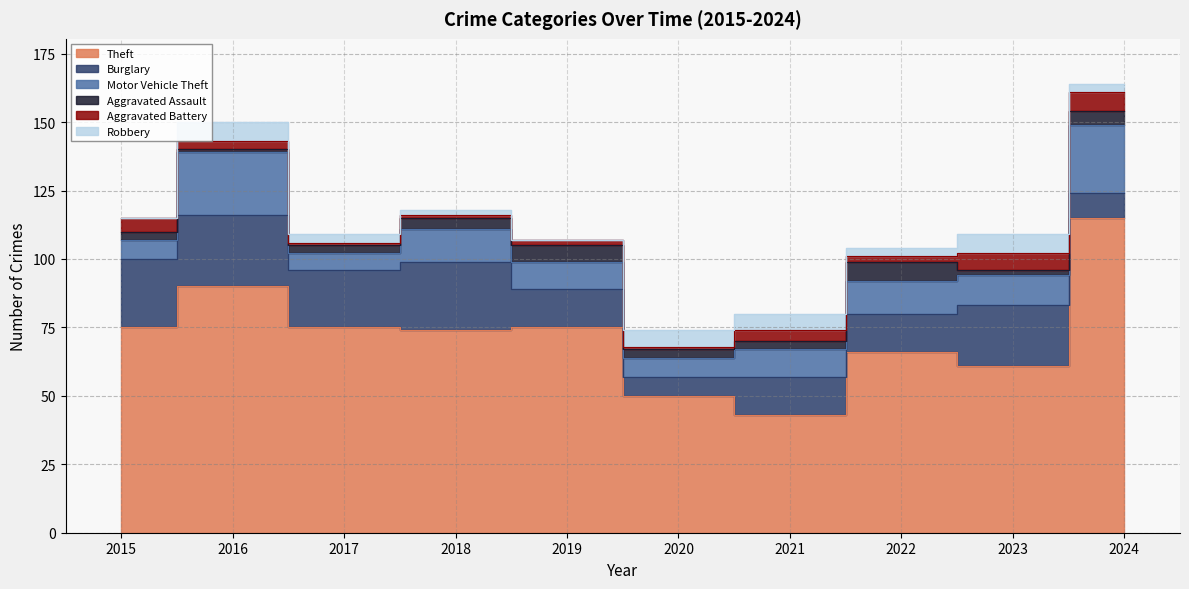

What is the sum of all Aggravated Assault values?

37